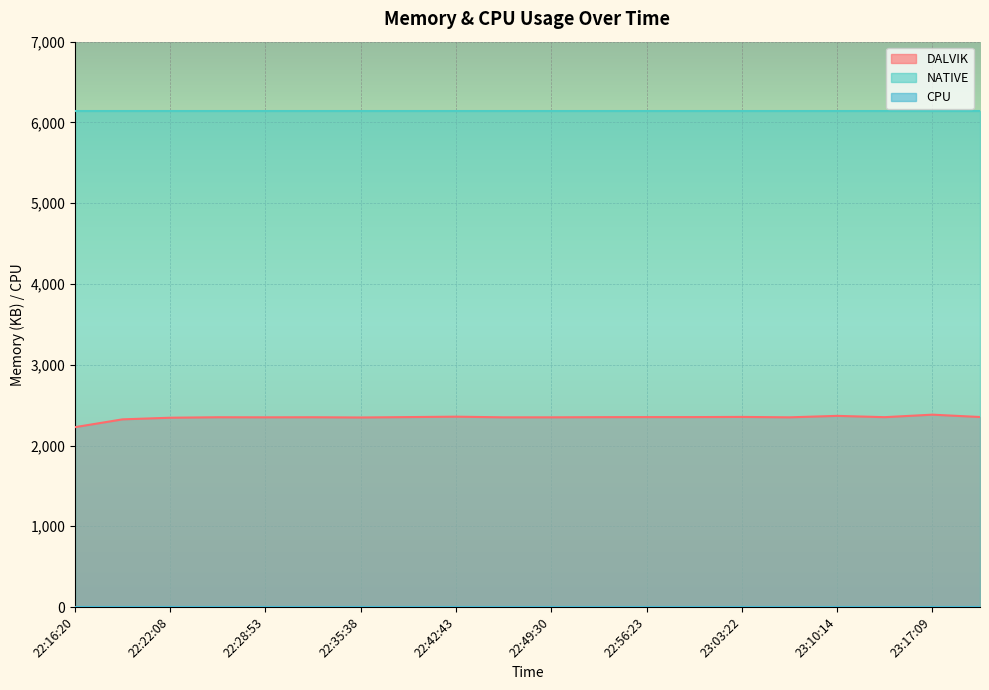

Which category has the lowest value across all series?

22:16:20